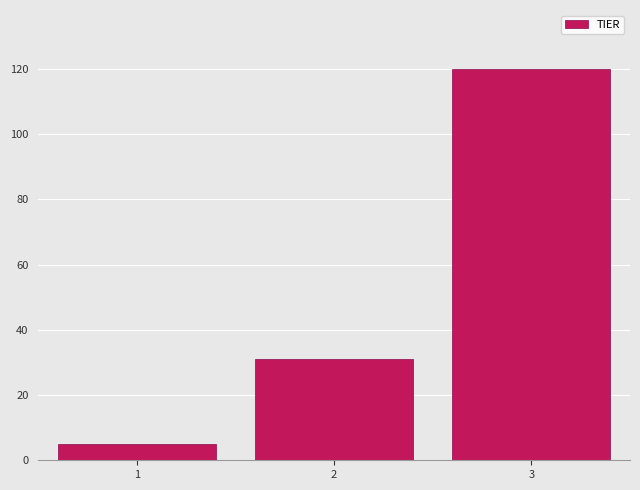

Reading right to left, list all the values displayed in this chart.

120	31	5